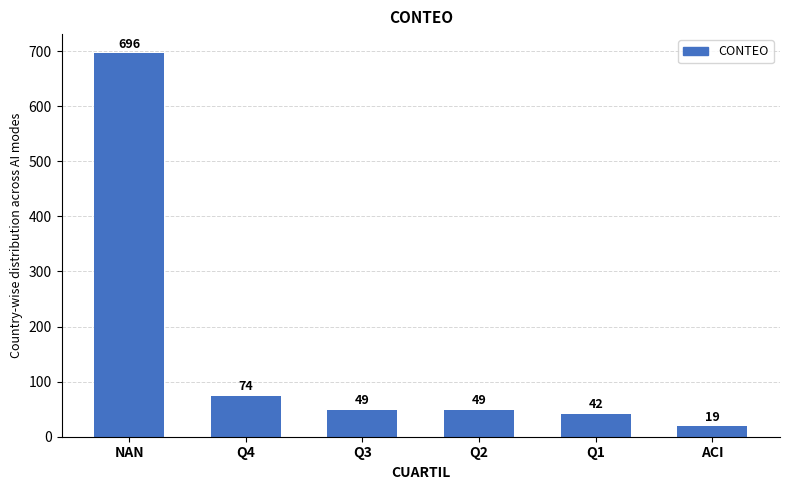

At which label is the value closest to 357?

Q4